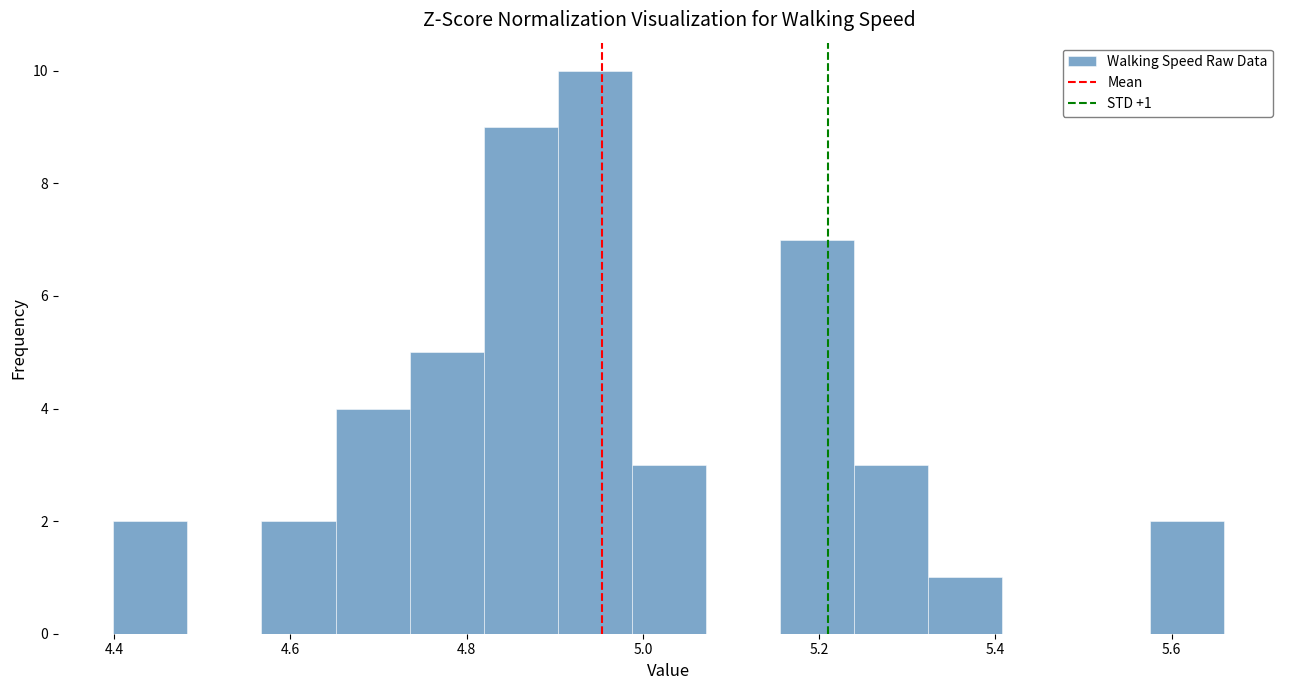

Which range on the x-axis has the tallest bar?

4.90 to 4.98